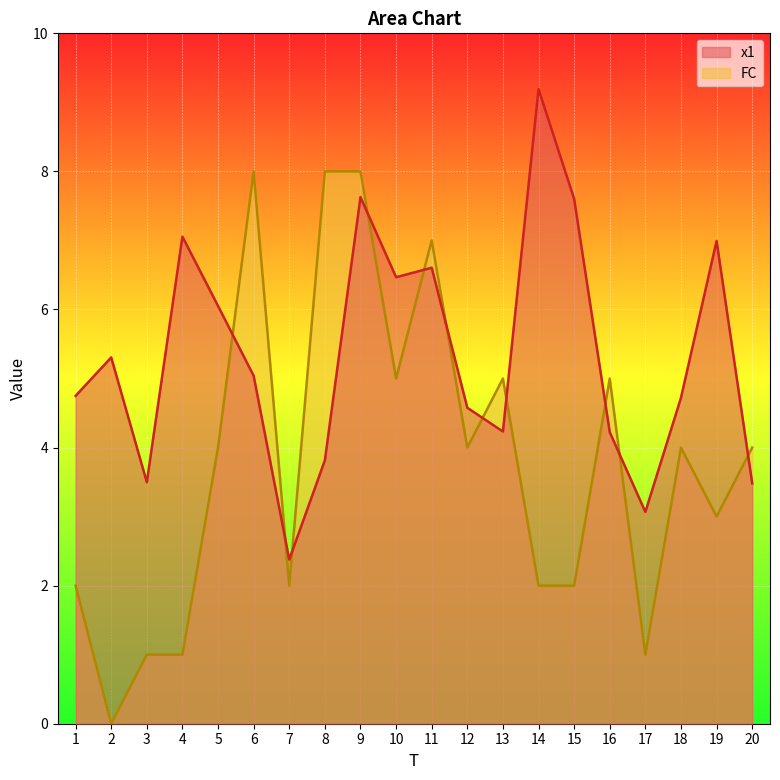

How many series are shown in this chart?

2